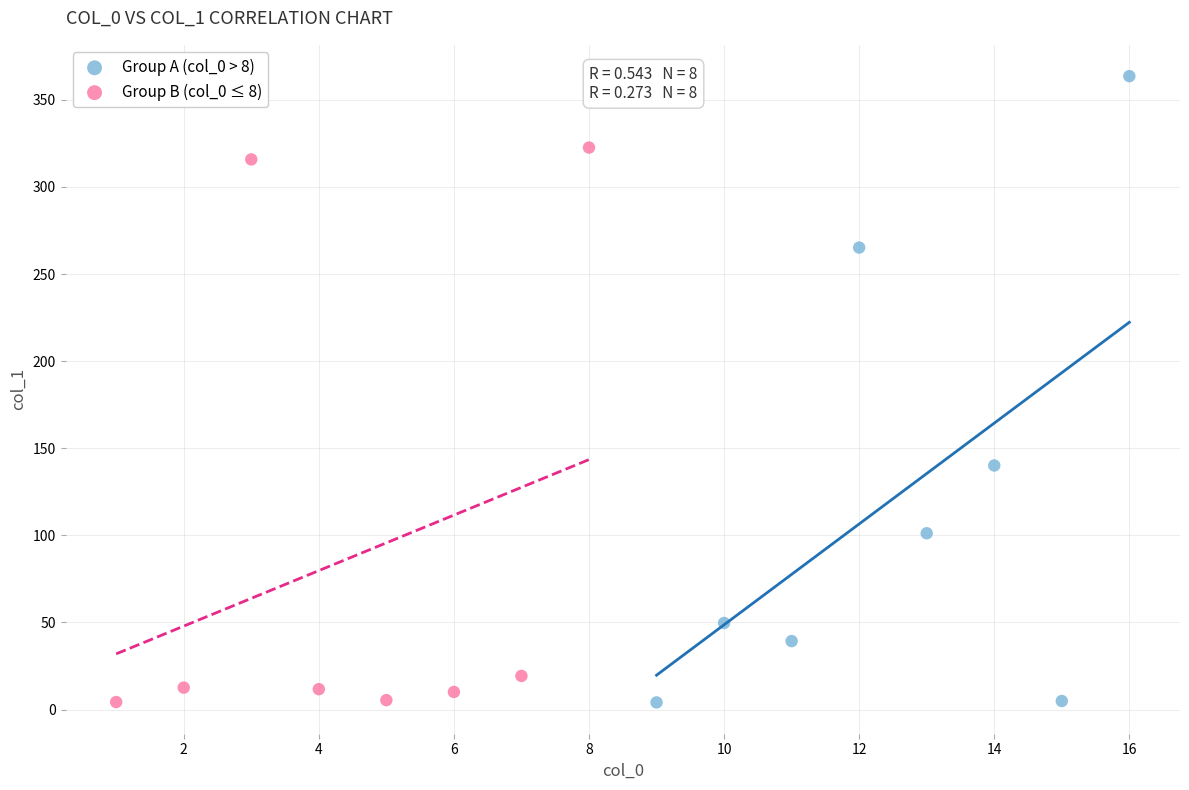

Which series contains the highest Y value?

Group A (col_0 > 8)